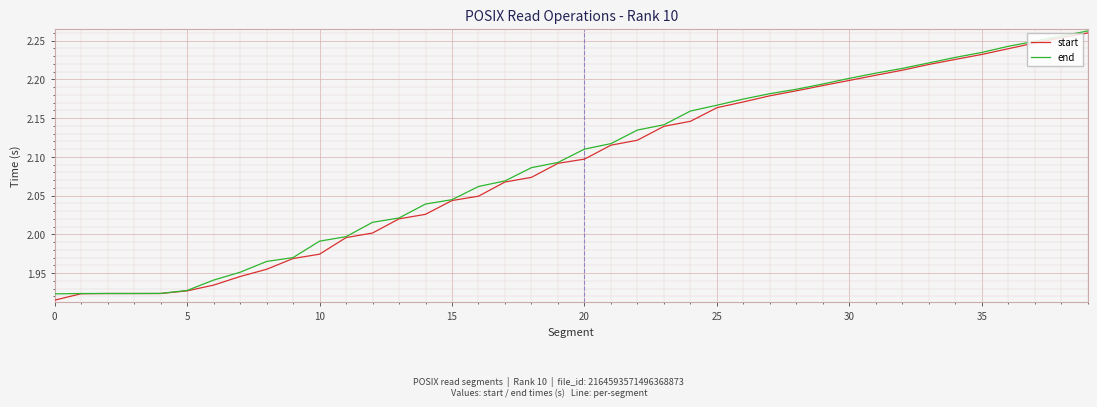

True or false: end and start cross at least once.

False